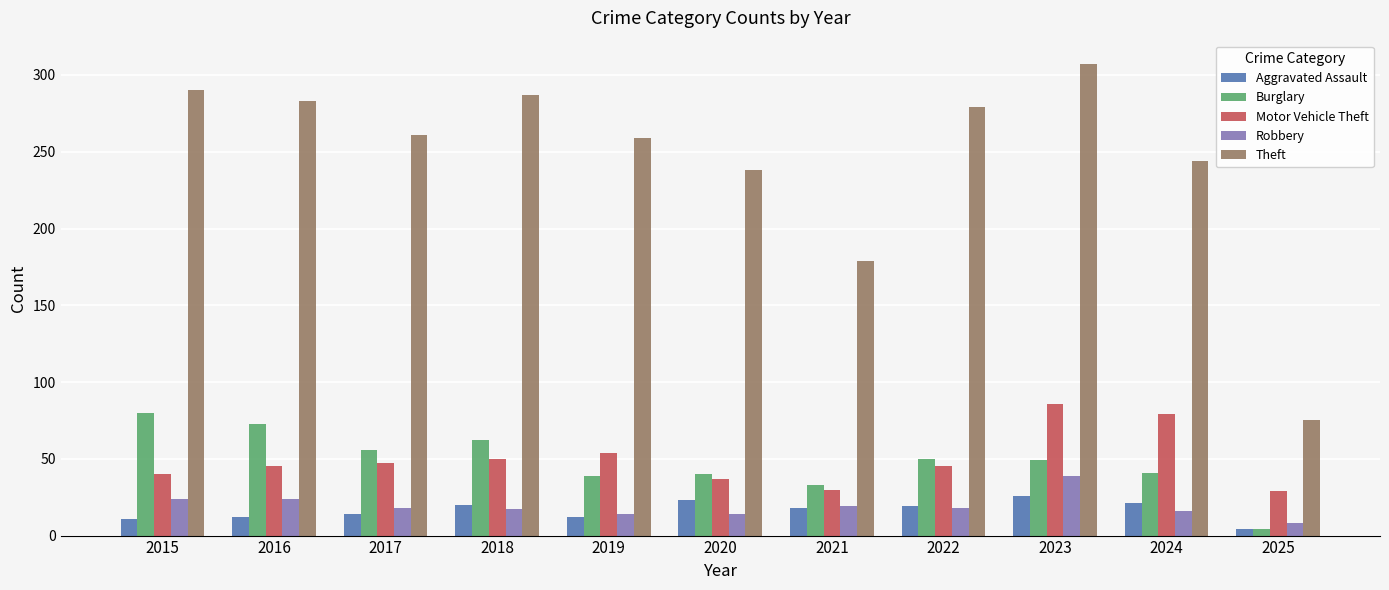

What is the difference between the maximum and second lowest values in the Robbery series?

25